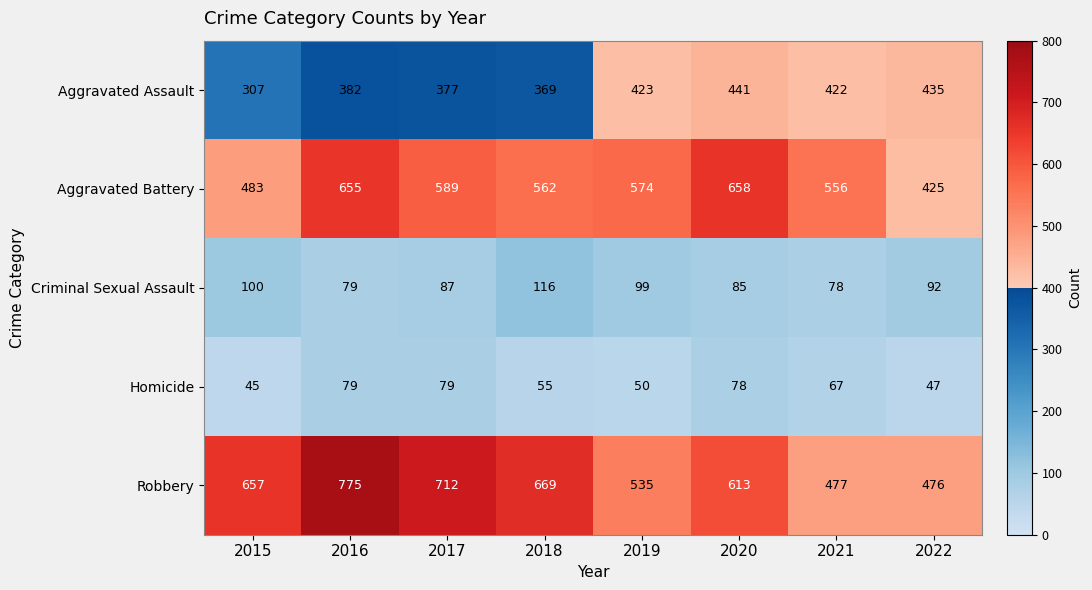

What is the sum of the Aggravated Assault values at 2015 and 2020?

748